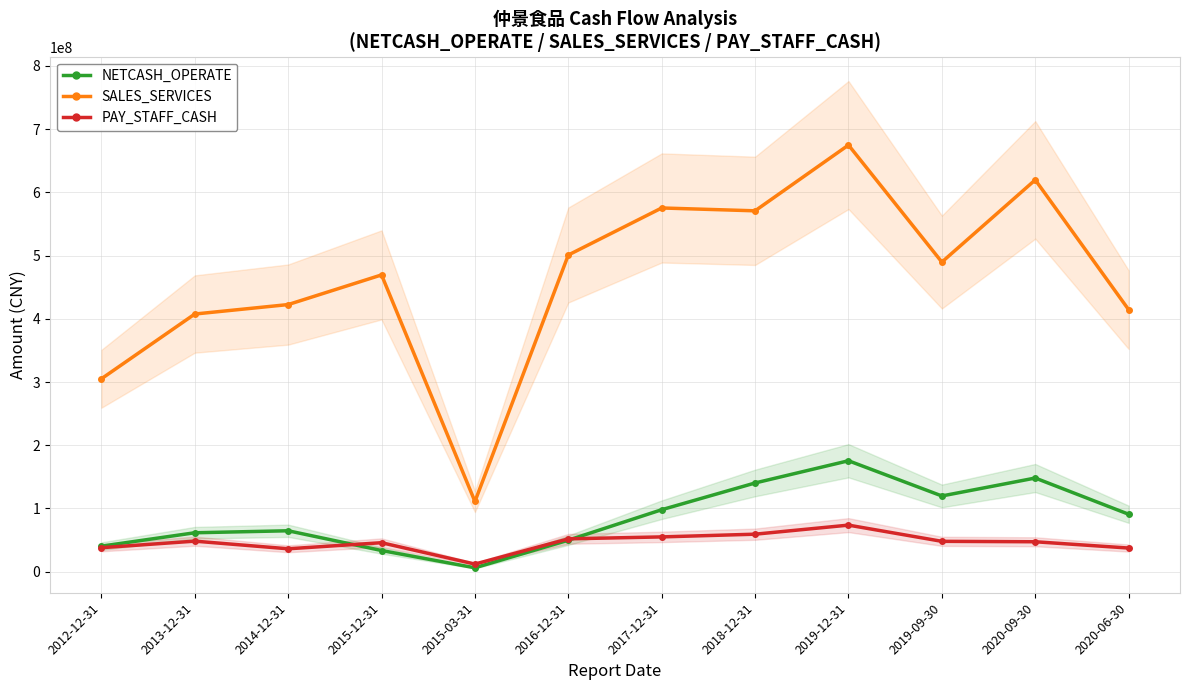

What is the label of the 11th point from the left?

2020-09-30